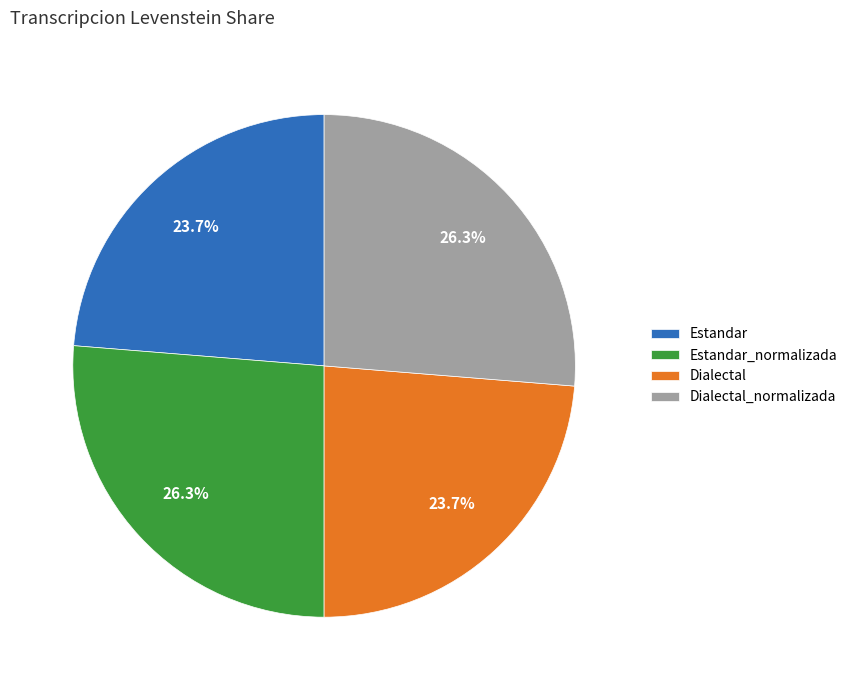

Between Estandar_normalizada and Dialectal, which is larger?

Estandar_normalizada